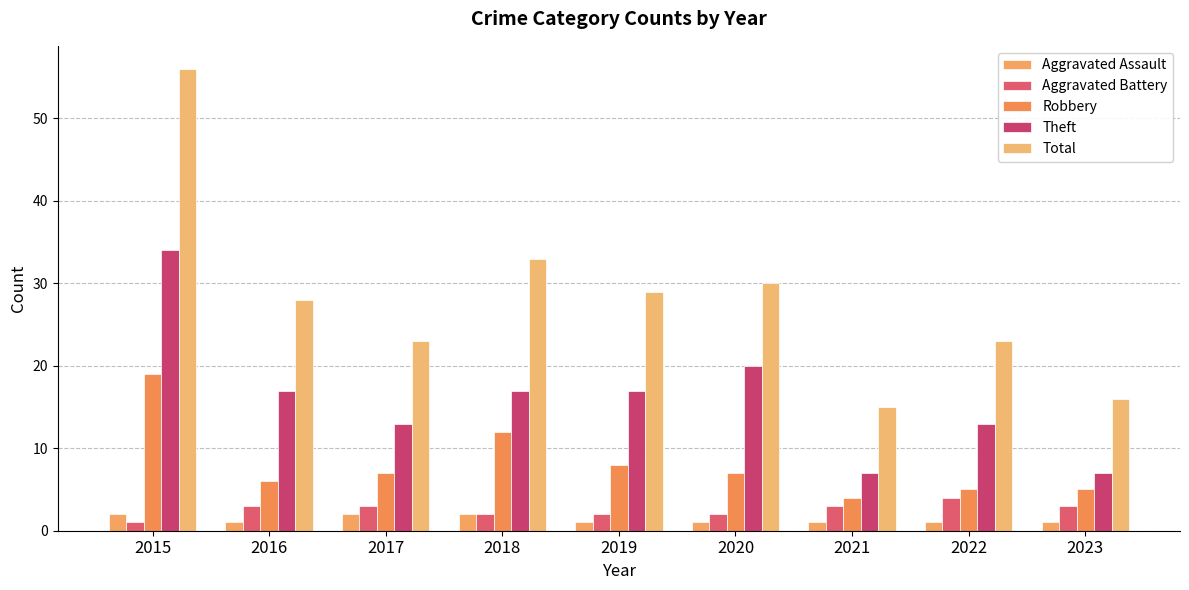

At which category is the sum across all series the highest?

2015